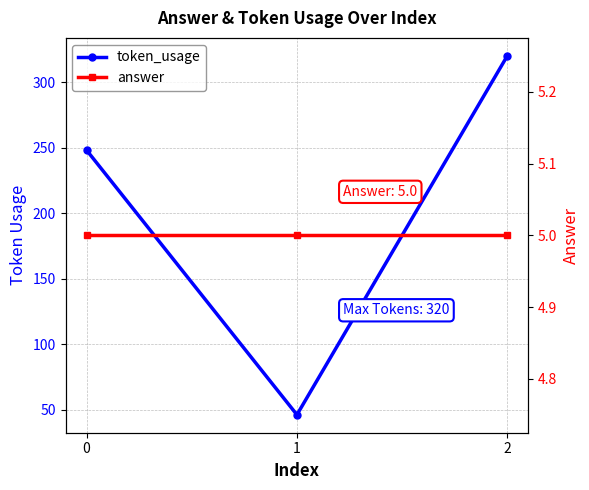

Is it true that answer equals 3 at 2?

False